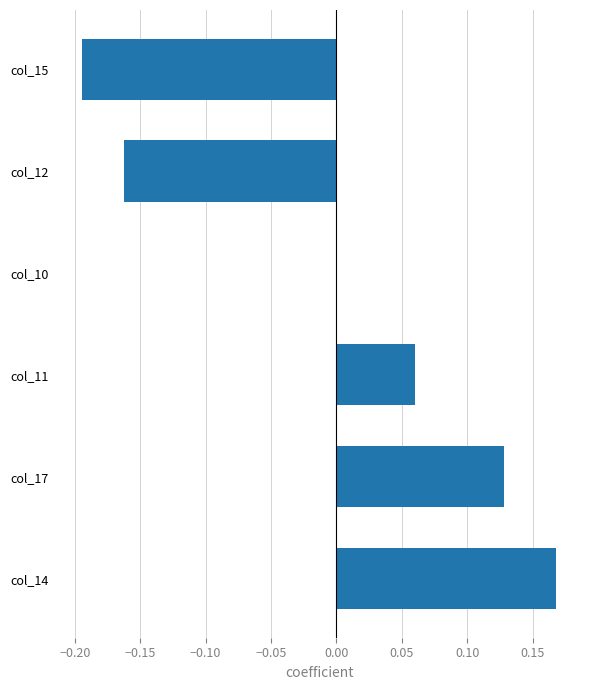

The chart shows a value of 0.1 at col_14. True or false?

False